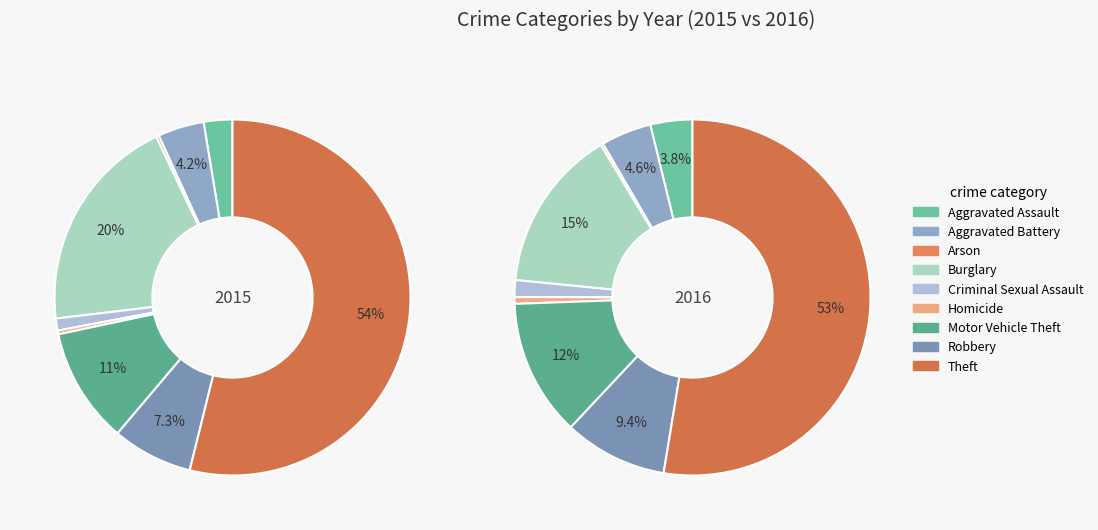

To the nearest percent, what is the difference between the Aggravated Assault and Robbery slice percentages?

5%